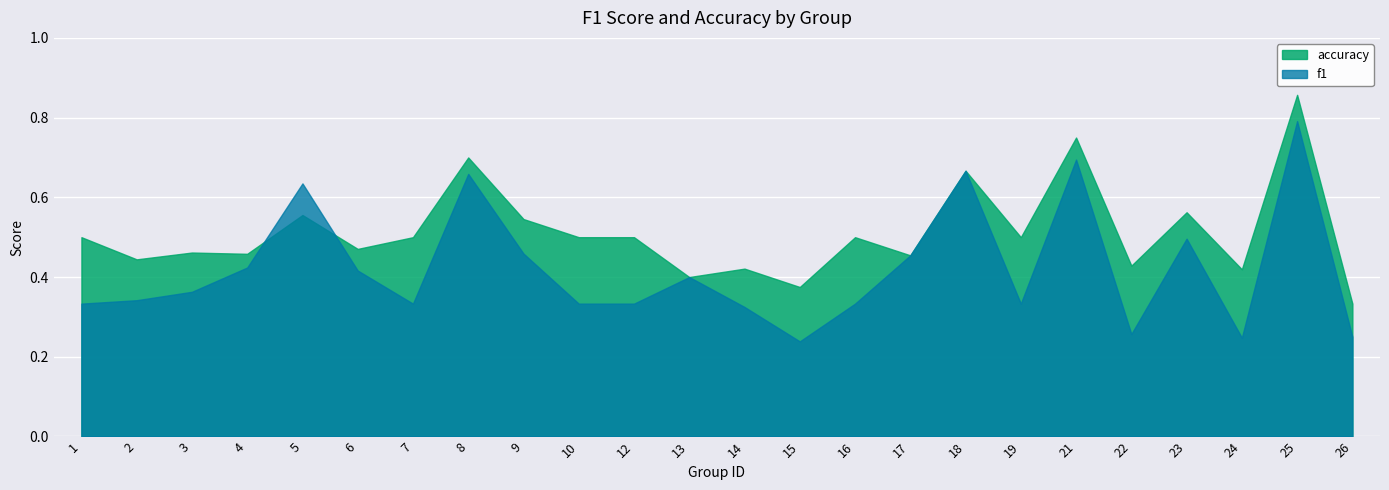

Read the f1 value at 21.

0.7